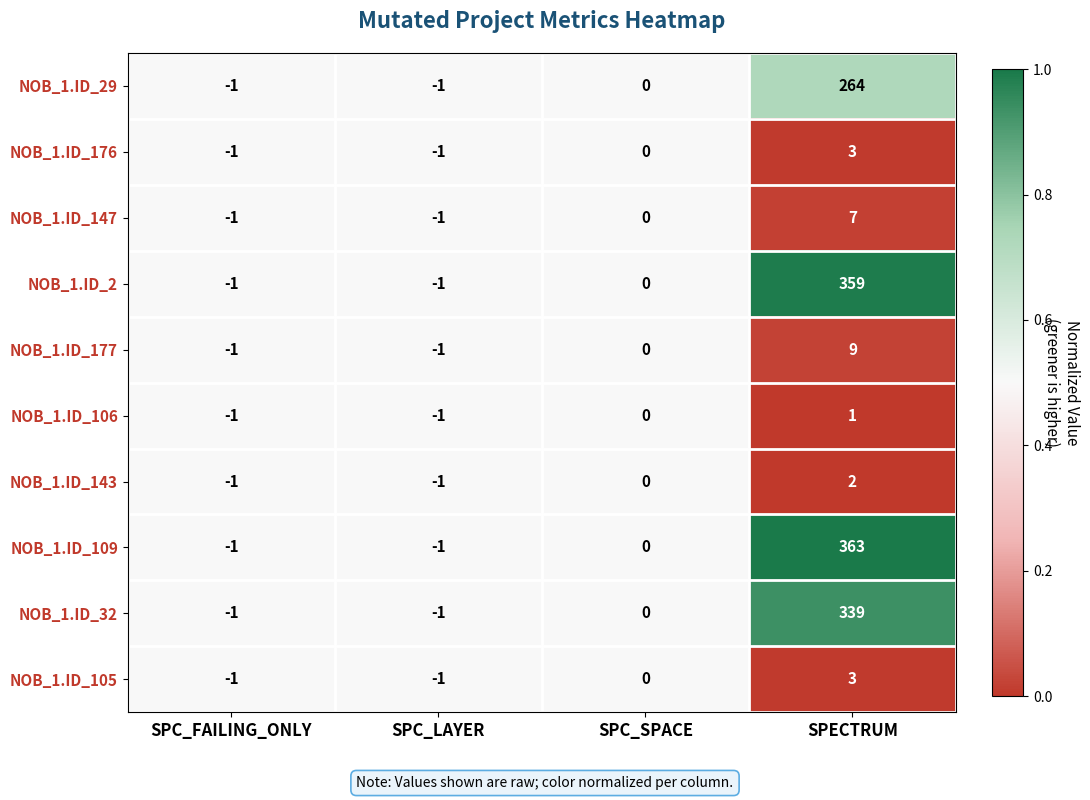

At which label is NOB_1.ID_2 closest to 179?

SPC_SPACE